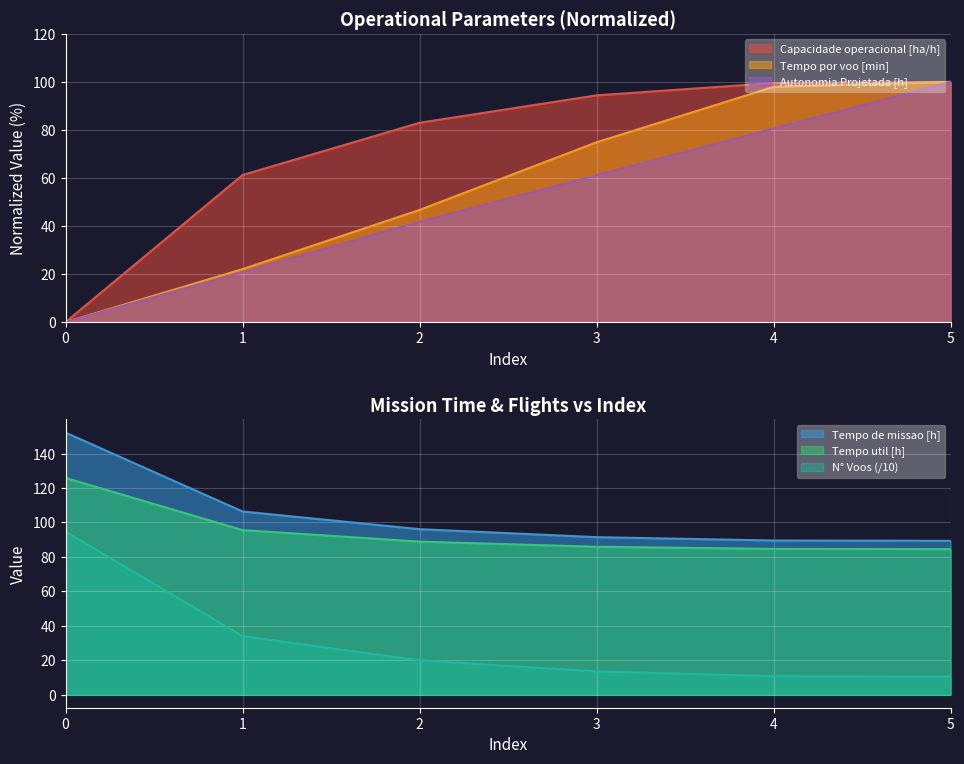

Is it true that Tempo de missao [h] equals 133.0 at 4?

False